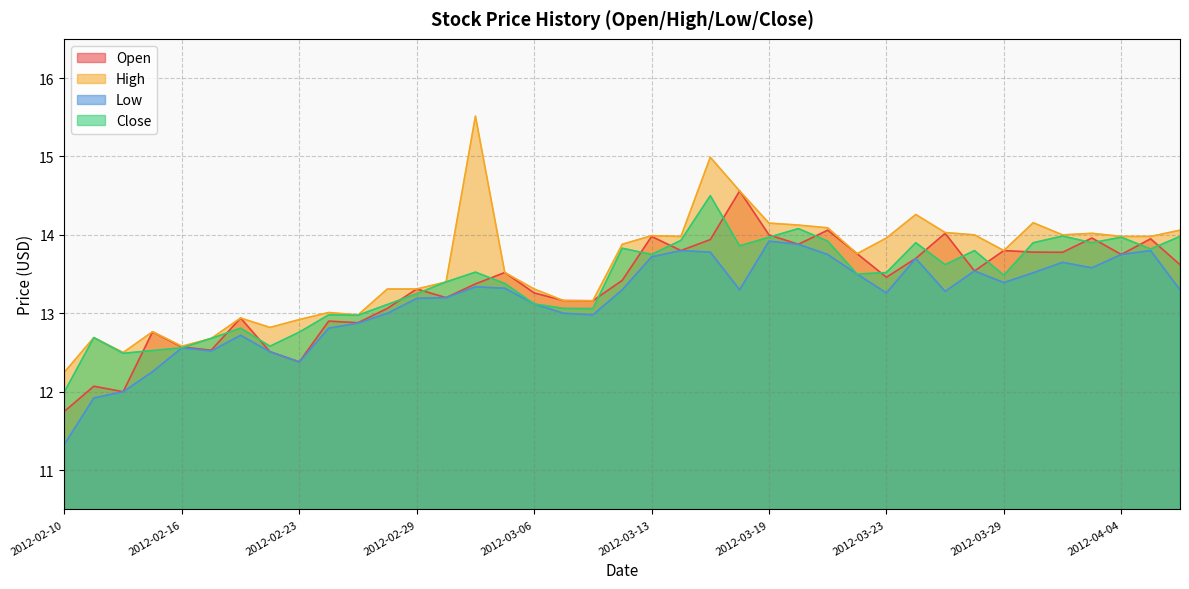

The Low series shows 17.6 at 2012-02-14. True or false?

False